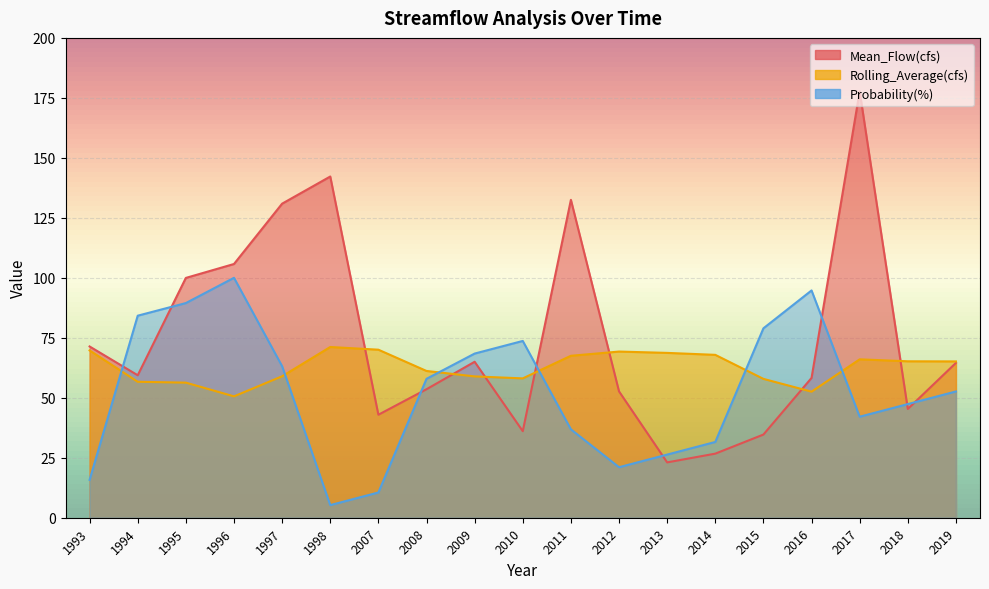

Reading right to left, transcribe all the data shown in this chart.

Mean_Flow(cfs): 2019=64.5	2018=45.3	2017=177.7	2016=58.3	2015=34.7	2014=26.7	2013=23.1	2012=52.7	2011=132.5	2010=36.1	2009=65.0	2008=53.6	2007=42.9	1998=142.2	1997=130.9	1996=105.8	1995=100.0	1994=59.4	1993=71.4
Rolling_Average(cfs): 2019=65.2	2018=65.2	2017=66.0	2016=52.5	2015=57.9	2014=67.9	2013=68.7	2012=69.3	2011=67.5	2010=58.1	2009=58.9	2008=61.2	2007=70.0	1998=71.2	1997=59.0	1996=50.6	1995=56.3	1994=56.7	1993=69.7
Probability(%): 2019=52.6	2018=47.4	2017=42.1	2016=94.7	2015=78.9	2014=31.6	2013=26.3	2012=21.1	2011=36.8	2010=73.7	2009=68.4	2008=57.9	2007=10.5	1998=5.3	1997=63.2	1996=100.0	1995=89.5	1994=84.2	1993=15.8